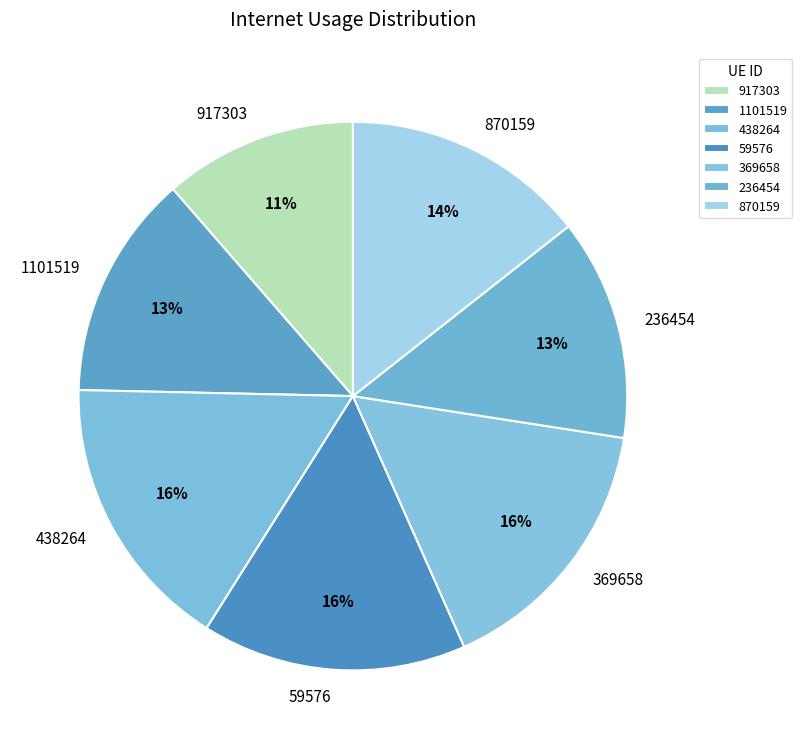

To the nearest percent, what is the difference between the 369658 and 917303 slice percentages?

5%